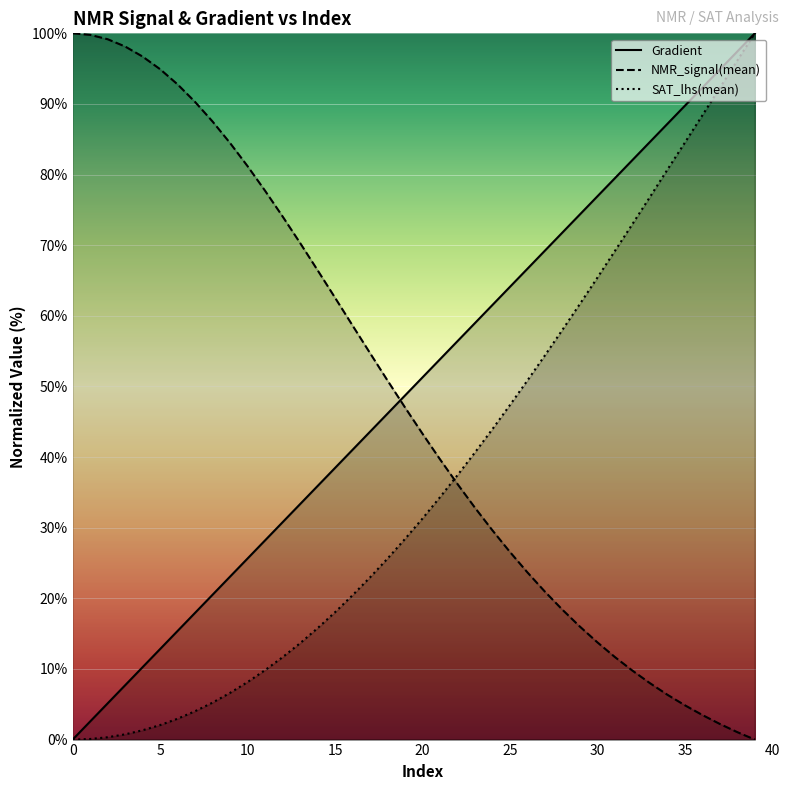

Which series has the largest total across all categories?

Gradient